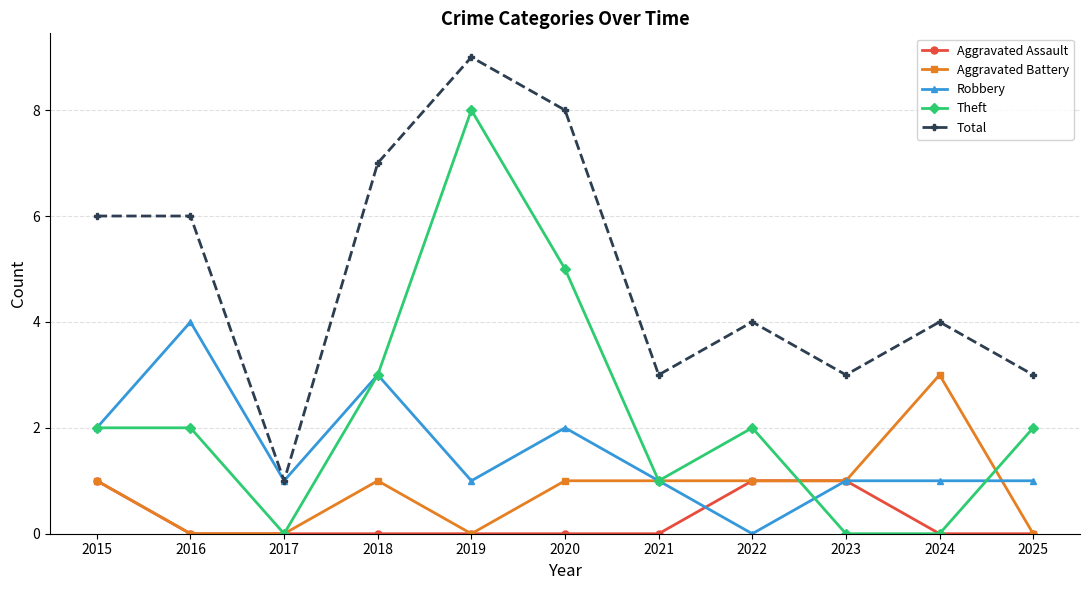

True or false: Theft has a value of 0 at 2024.

True